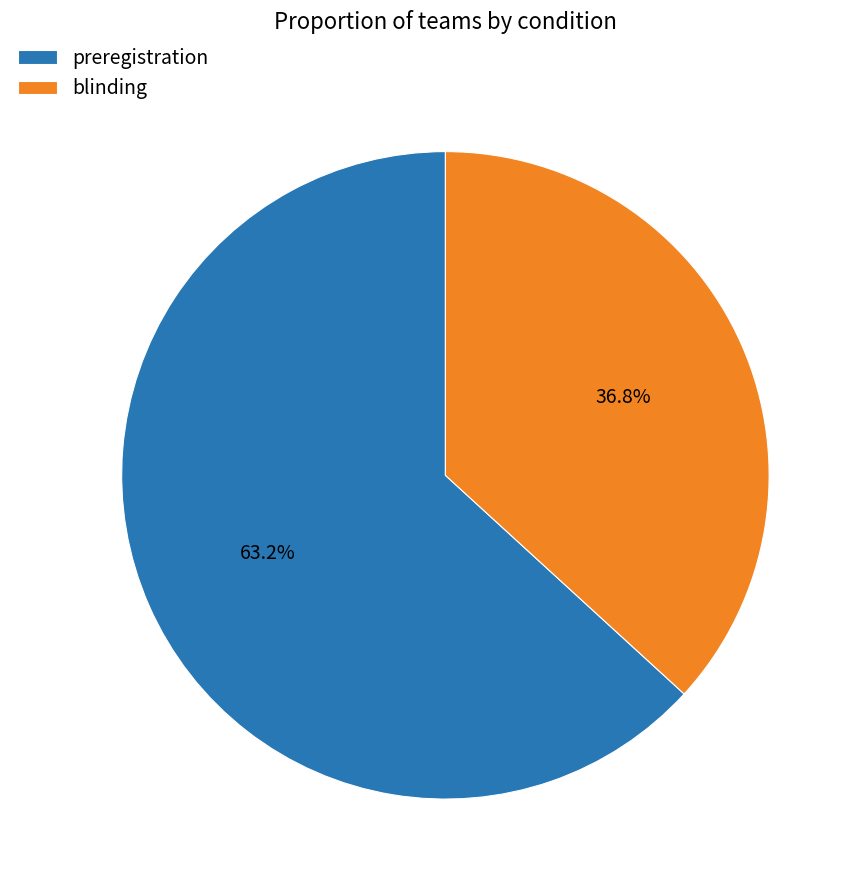

To the nearest percent, what percentage of the pie is preregistration?

63%